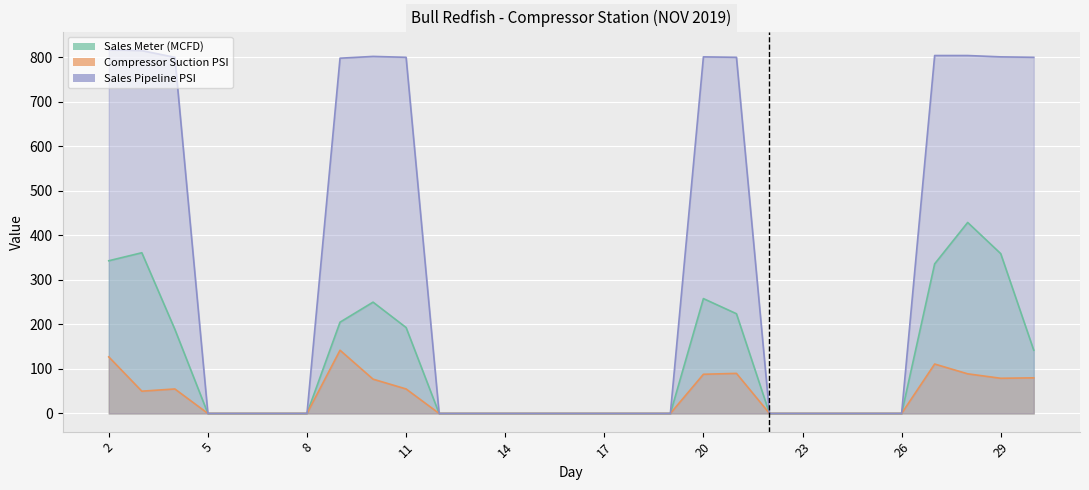

What is the total value across all series at 4?

1044